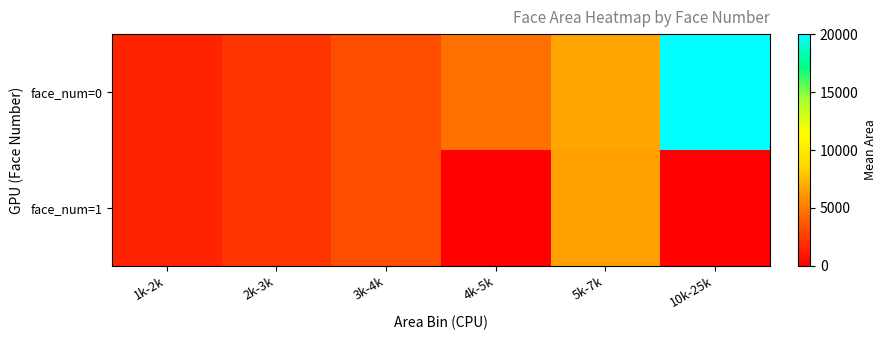

What is the total value across all series at 5k-7k?

13285.0